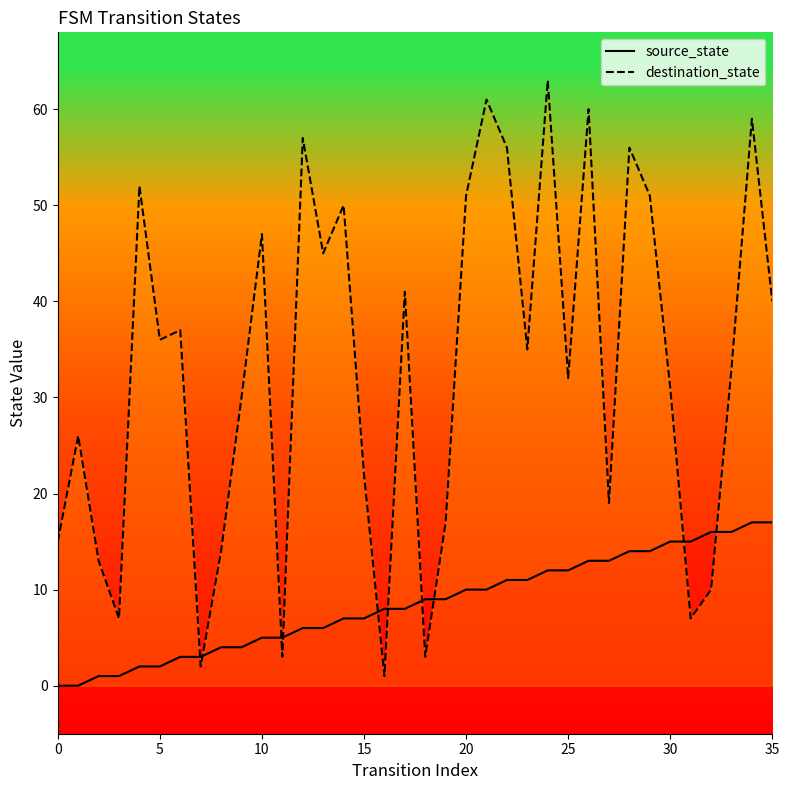

How many series are shown in this chart?

2